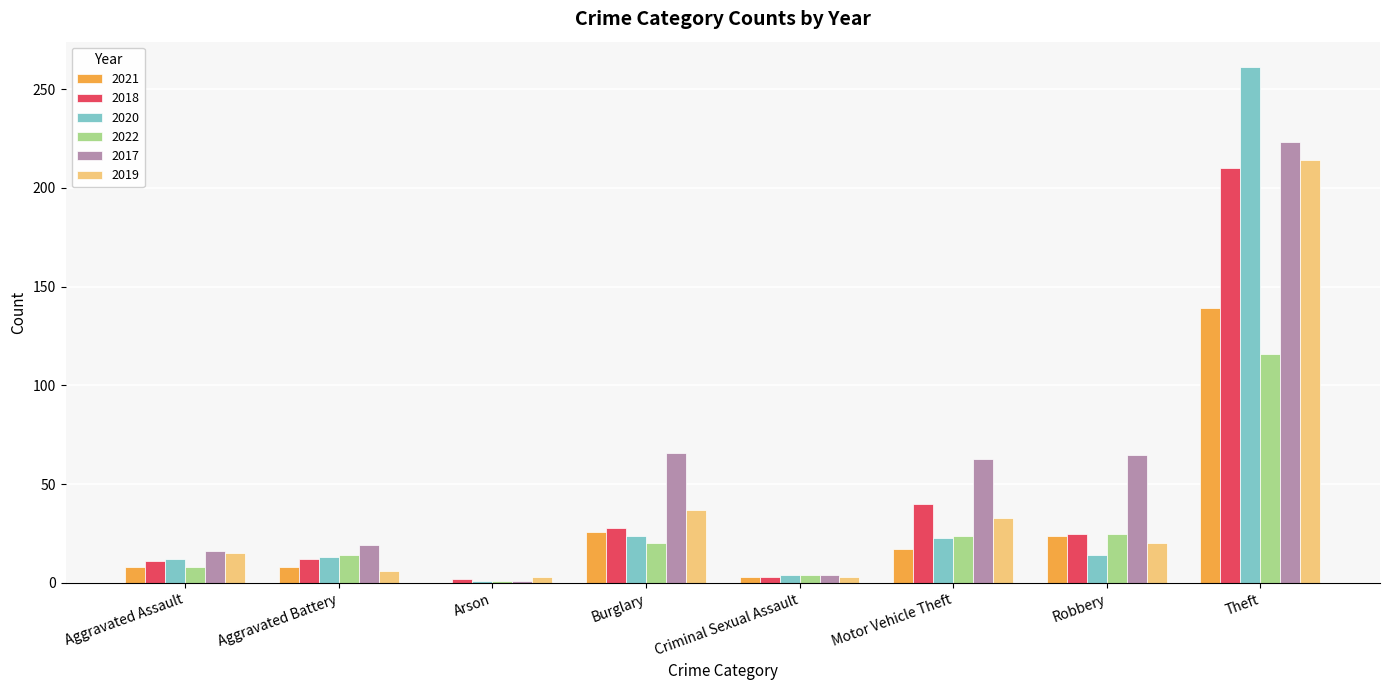

What is the sum of the 2021 values at Burglary and Aggravated Assault?

34